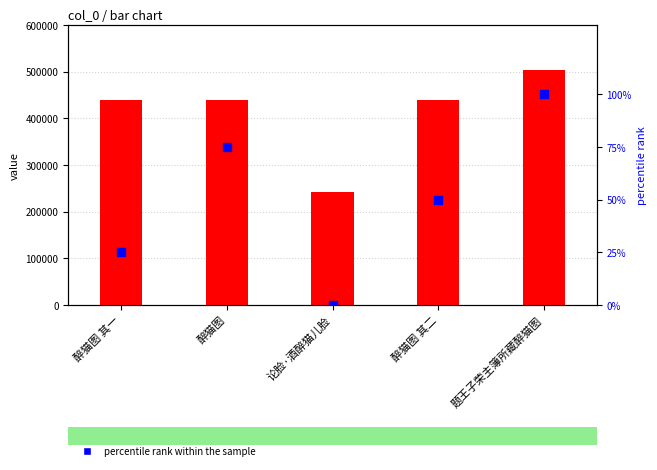

At how many categories does at least one series exceed 164006?

5